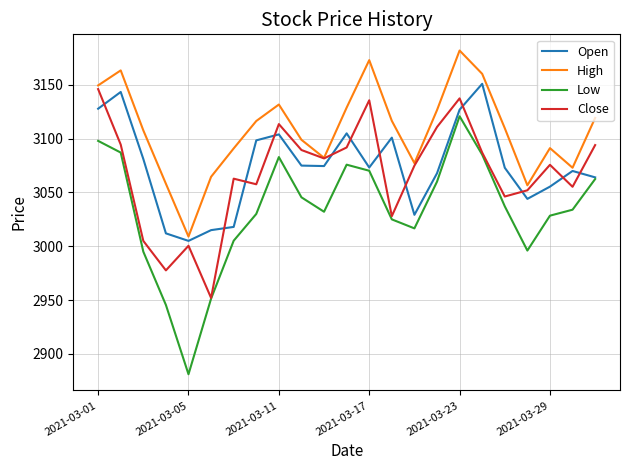

What is the sum of all Open values?

70715.4